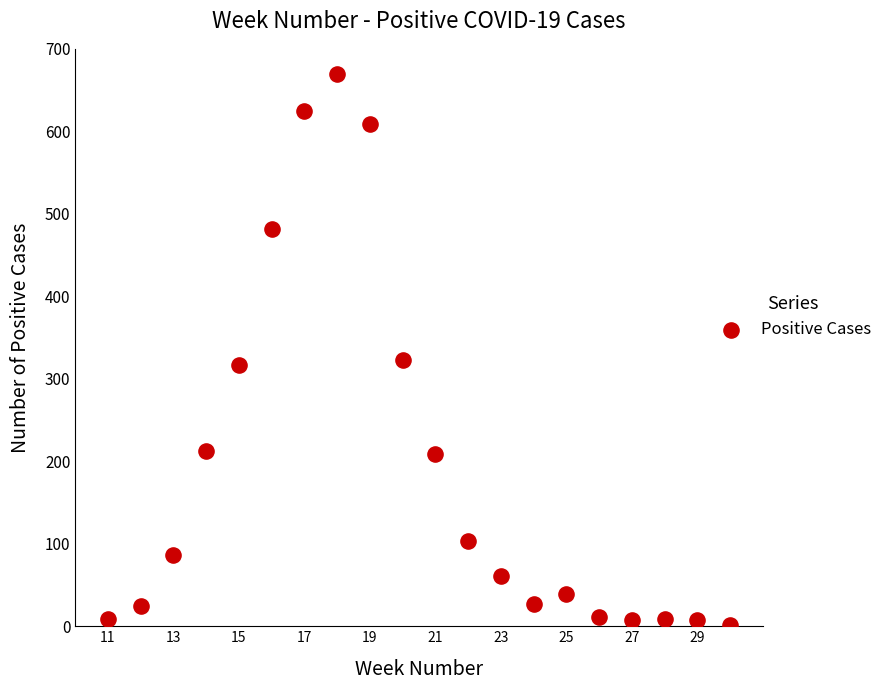

What is the range of Y values (max minus min)?

668